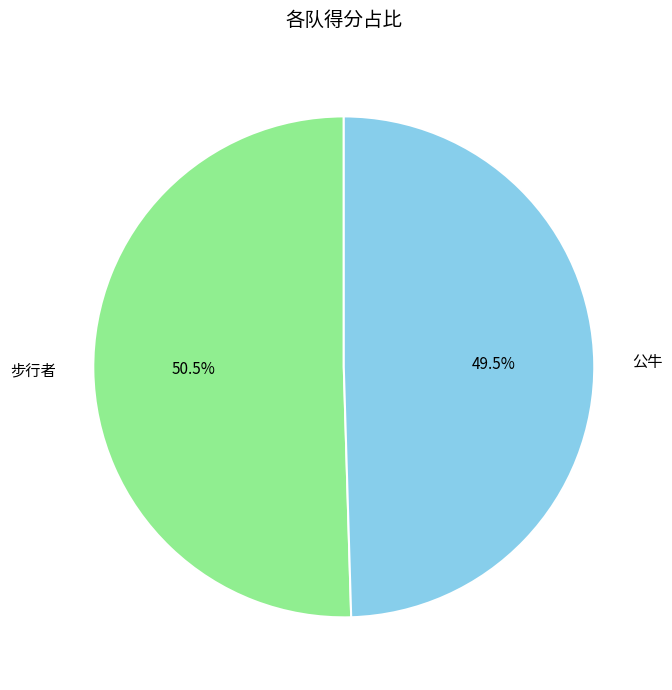

Is there any slice that represents more than half of the pie?

Yes